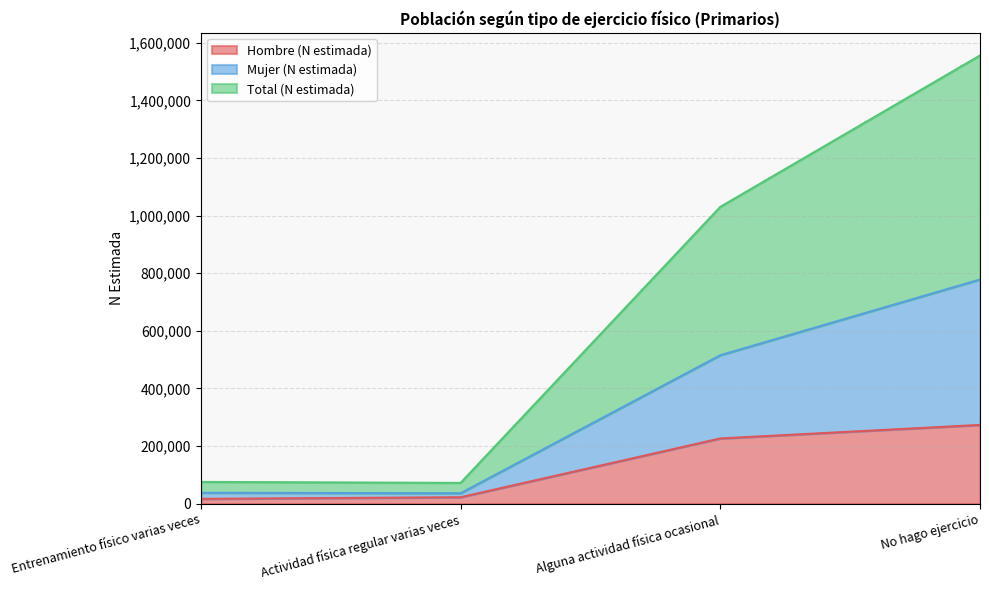

At which category is the sum across all series the highest?

No hago ejercicio